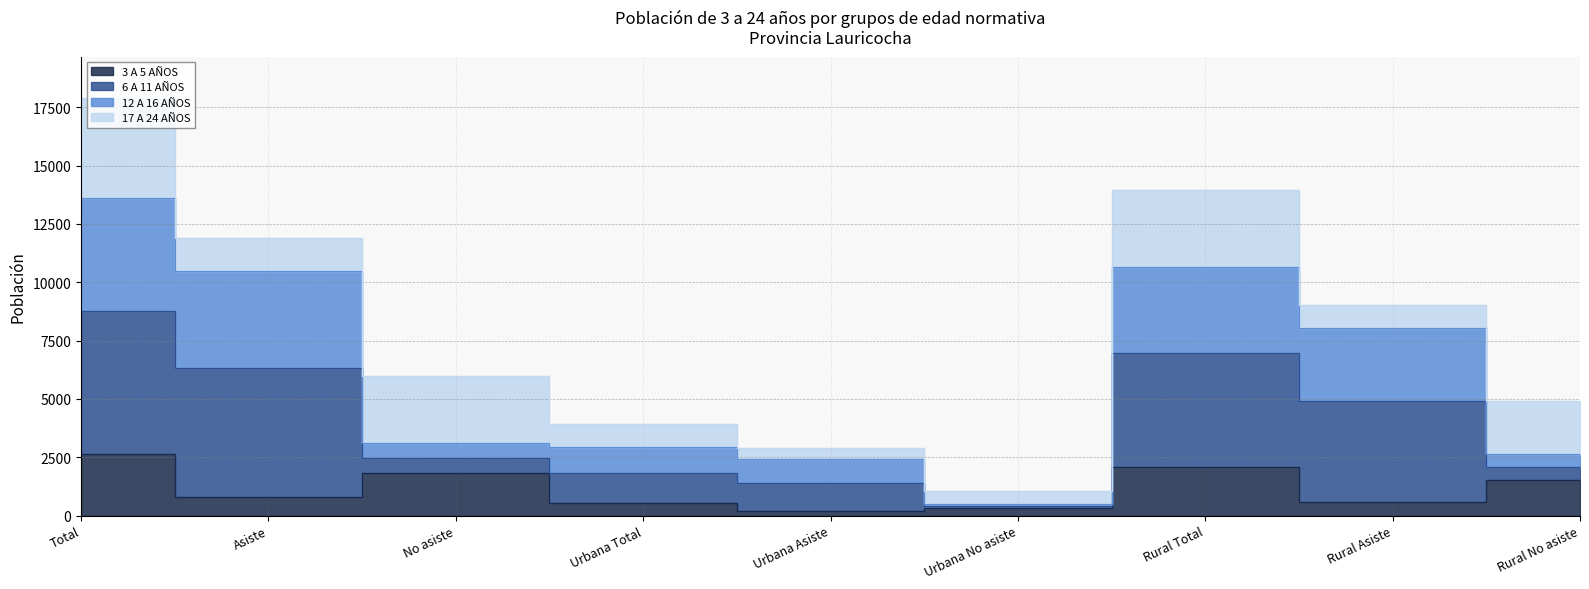

At which label is 3 A 5 AÑOS closest to 1419?

Rural No asiste